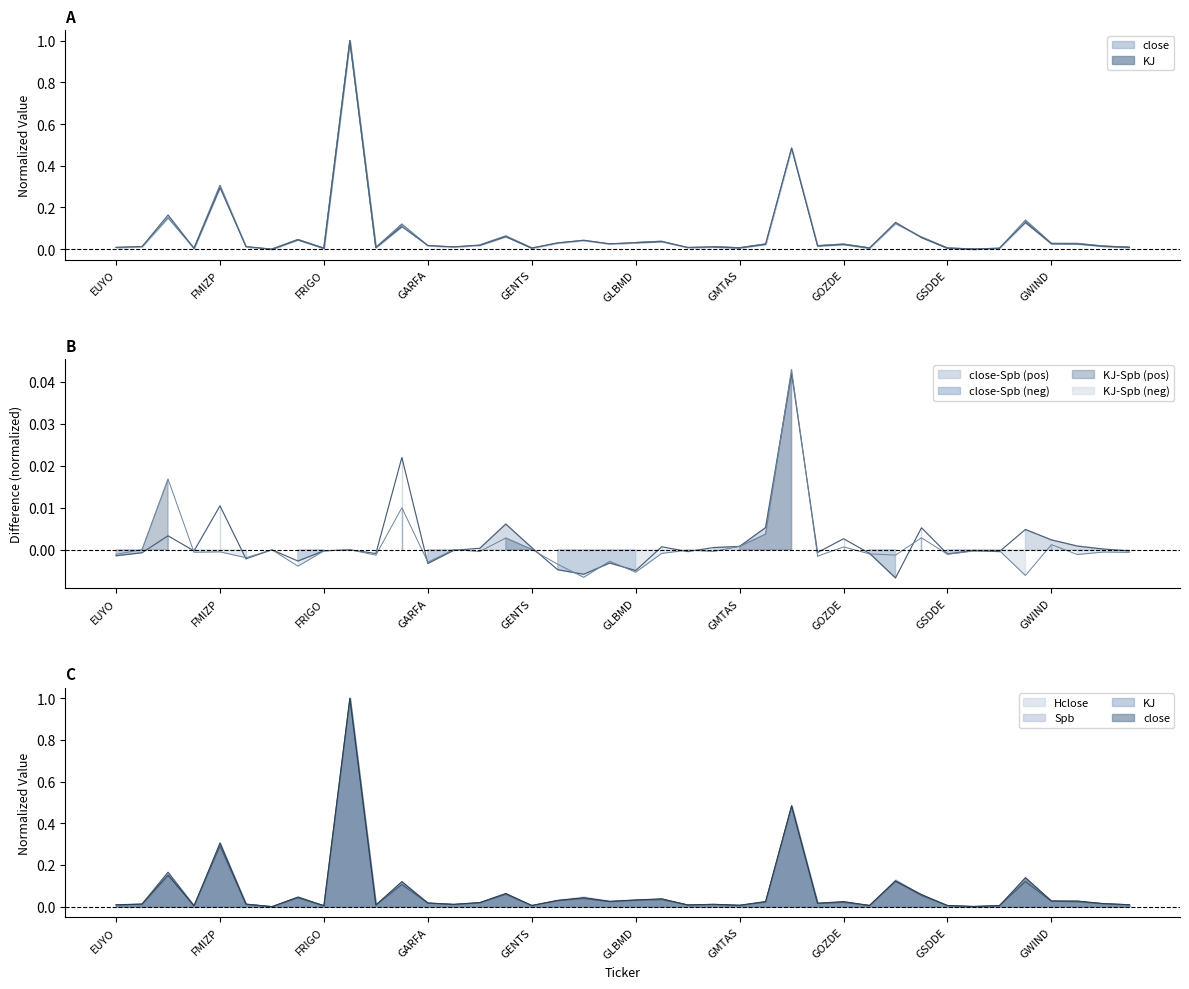

What is the label of the 27th point from the right?

GEDIK